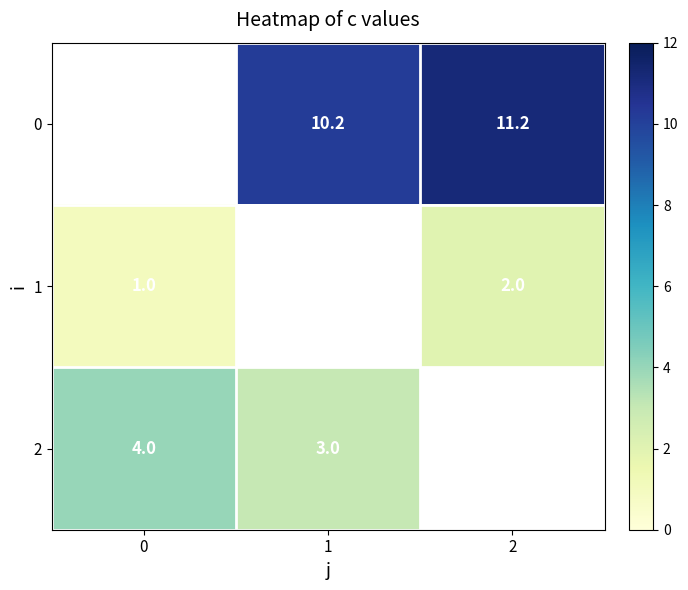

Is it true that 2 equals 4.0 at 0?

True